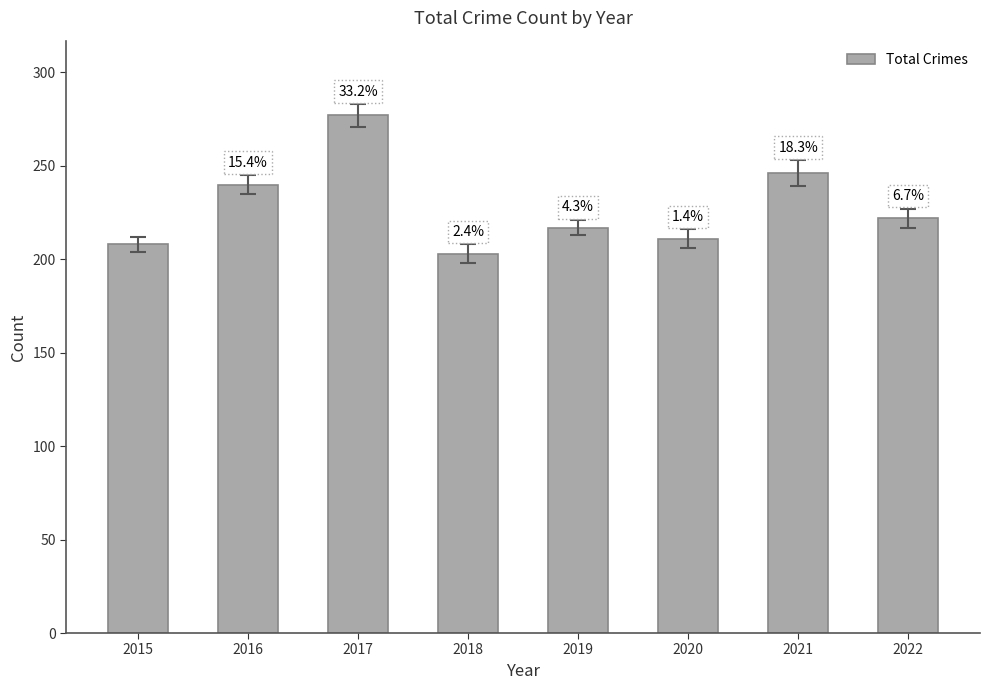

What value does the data have at 2021, to the nearest 5?

245